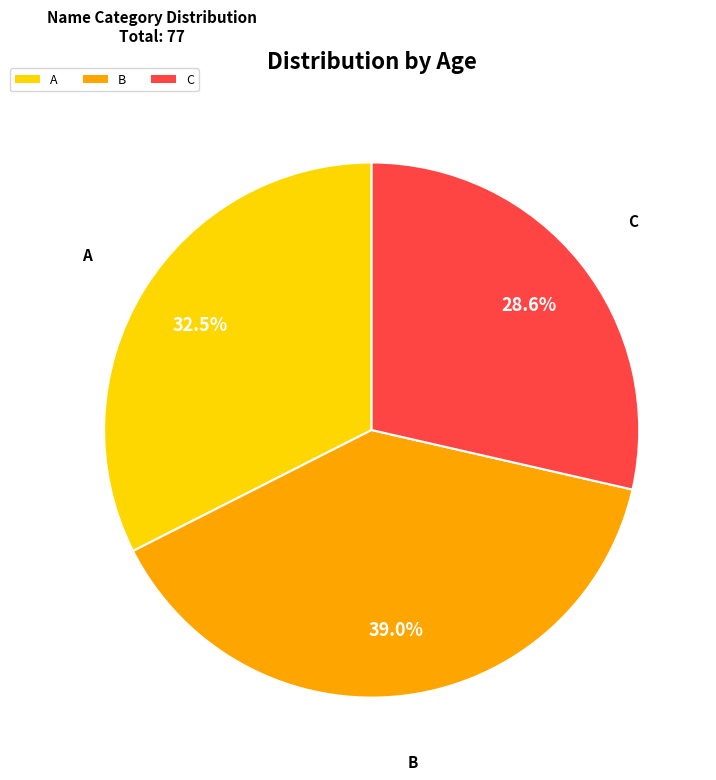

Count the number of slices in the pie.

3